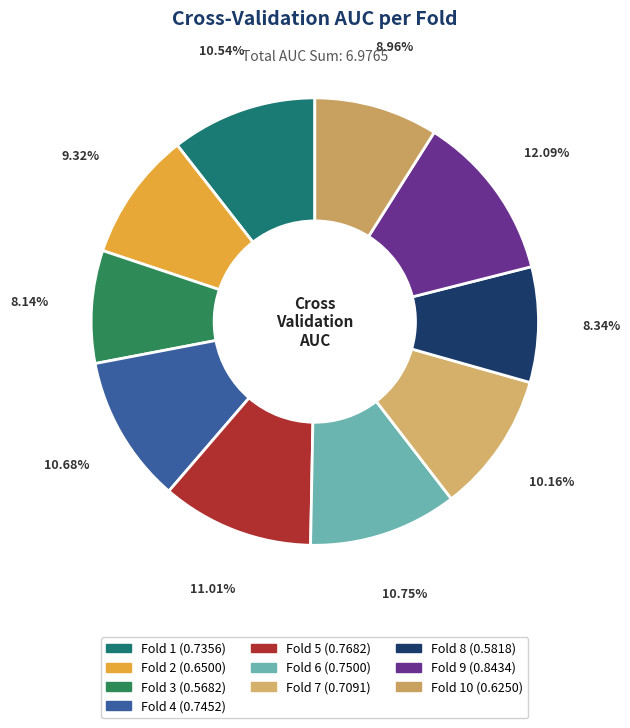

How many slices are in this pie chart?

10